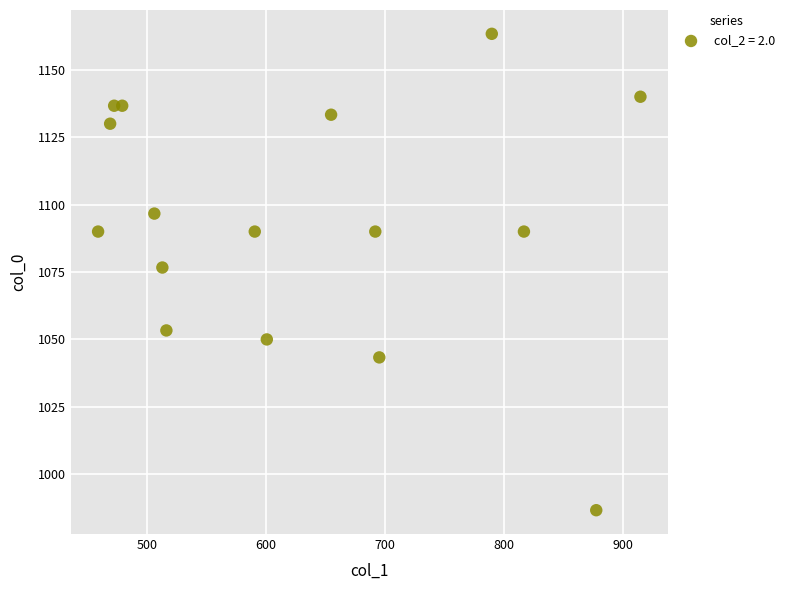

What is the range of Y values (max minus min)?

176.7